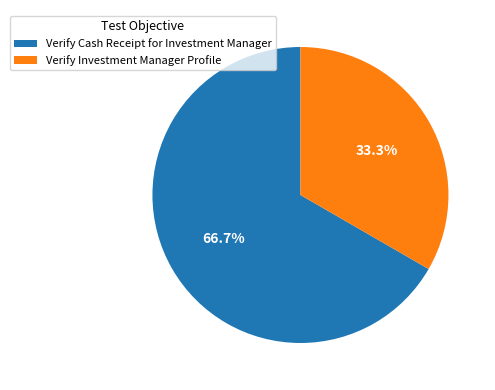

To the nearest percent, what is the difference between the Verify Cash Receipt for Investment Manager and Verify Investment Manager Profile slice percentages?

33%